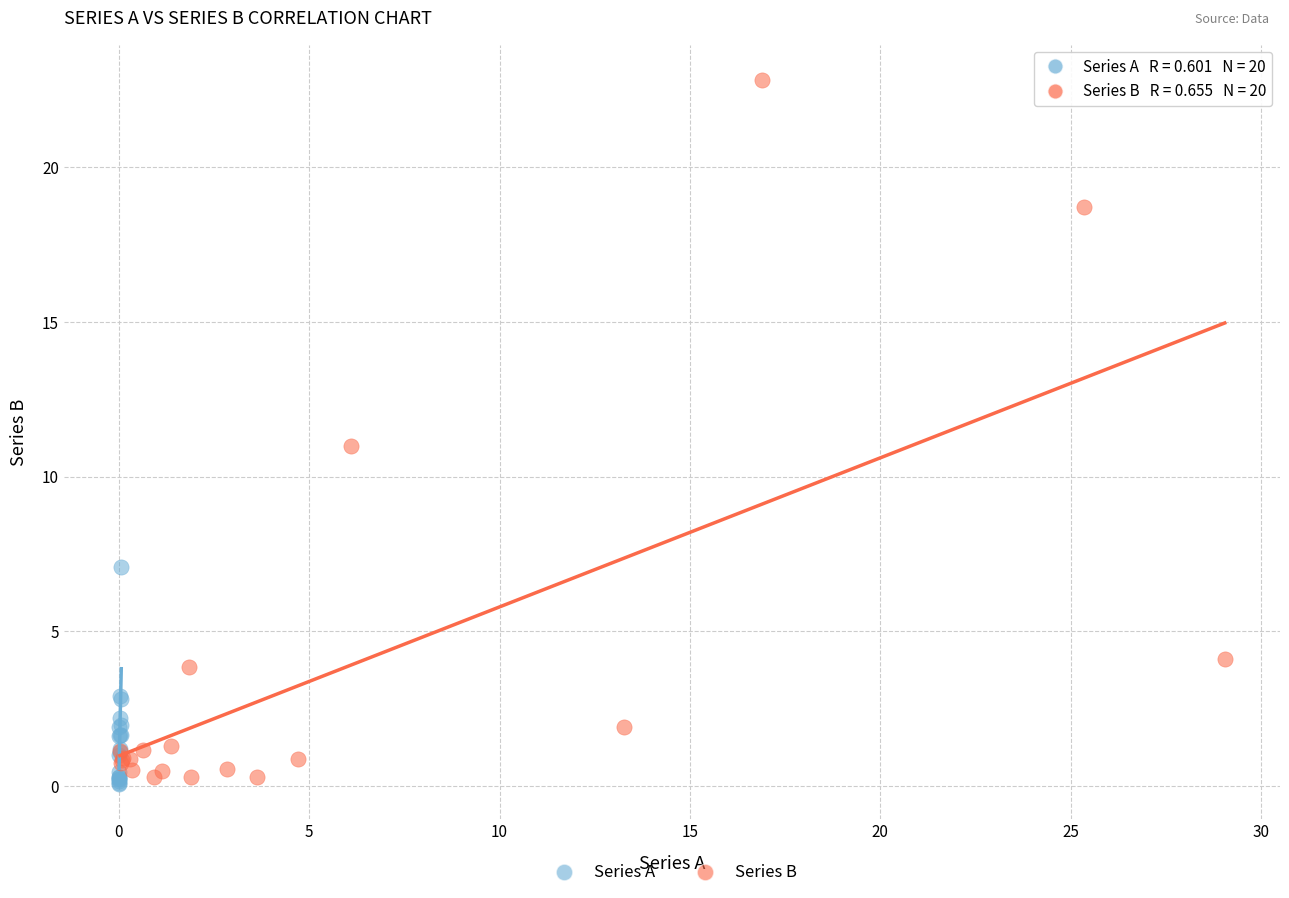

Which series contains the highest Y value?

Series B